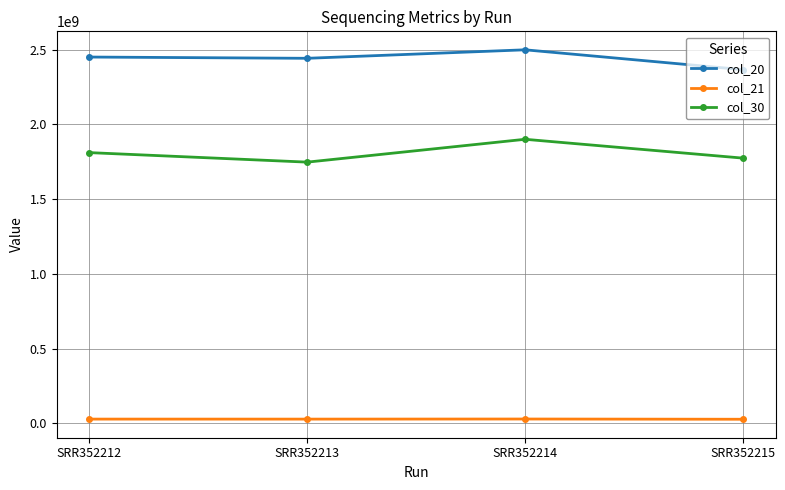

What is the difference between the col_21 values at SRR352214 and SRR352215?

1560805